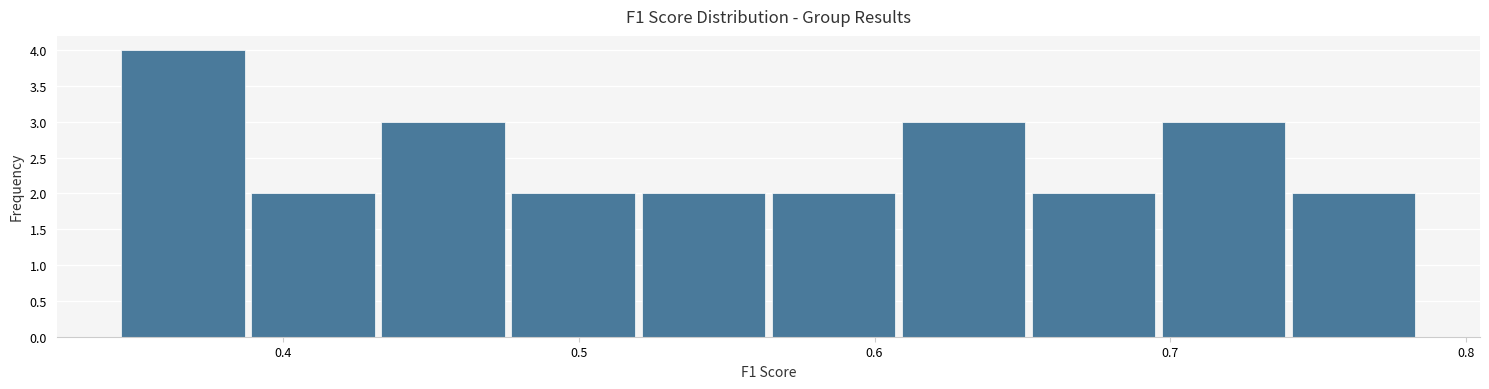

Over which range of the x-axis is the bar tallest?

0.35 to 0.39